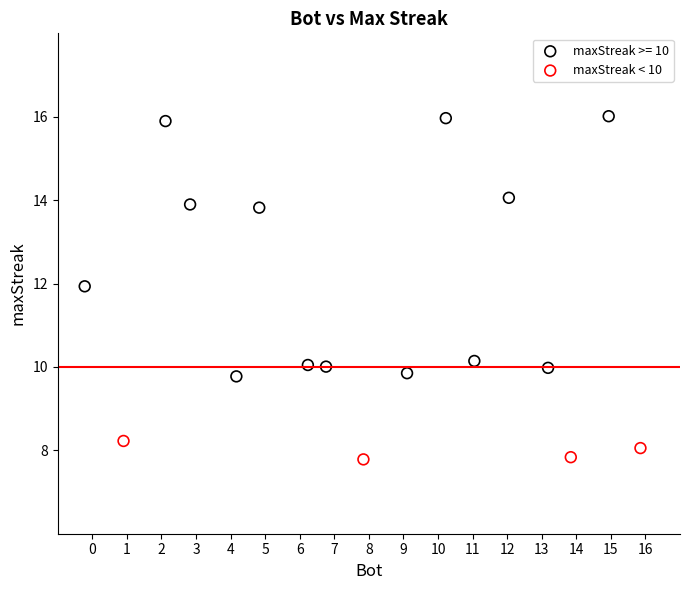

Which series has the largest Y range (max minus min)?

maxStreak >= 10